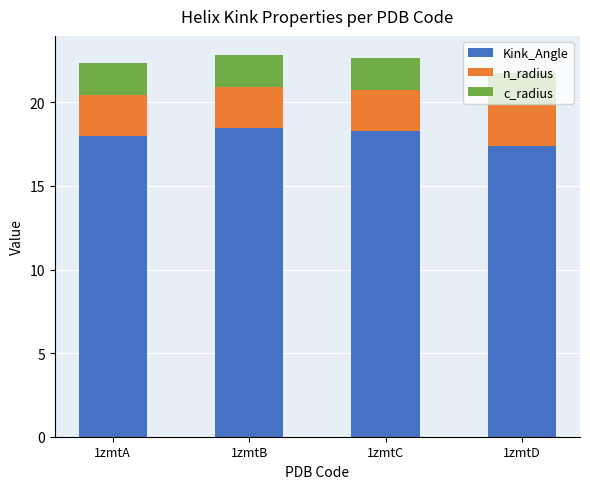

Is it true that Kink_Angle equals 9.5 at 1zmtC?

False